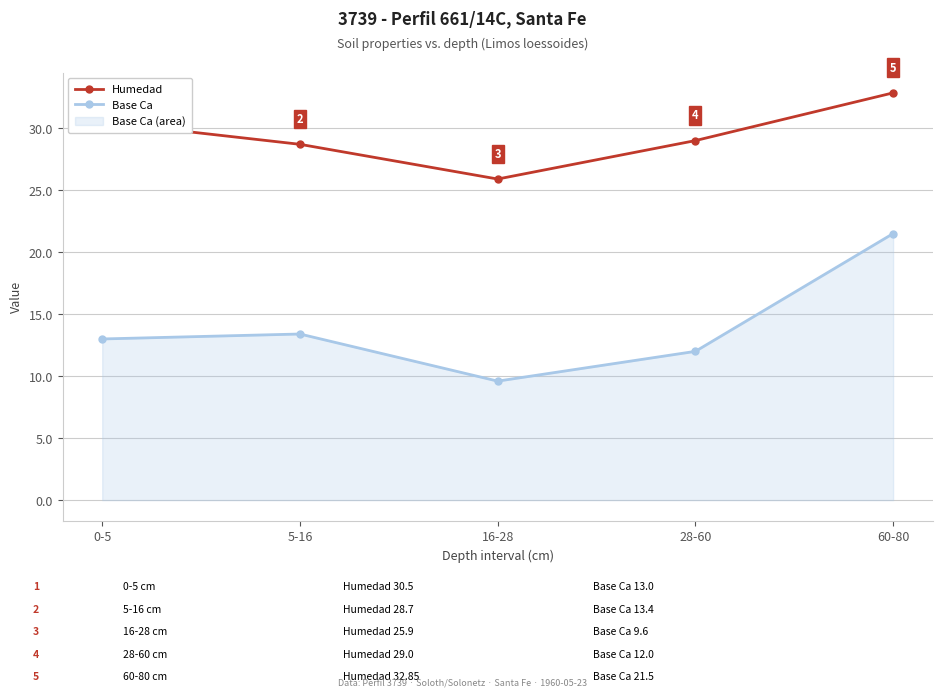

Reading left to right, list all the values displayed in this chart.

Humedad: 30.5	28.7	25.9	29.0	32.9
Base Ca: 13.0	13.4	9.6	12.0	21.5